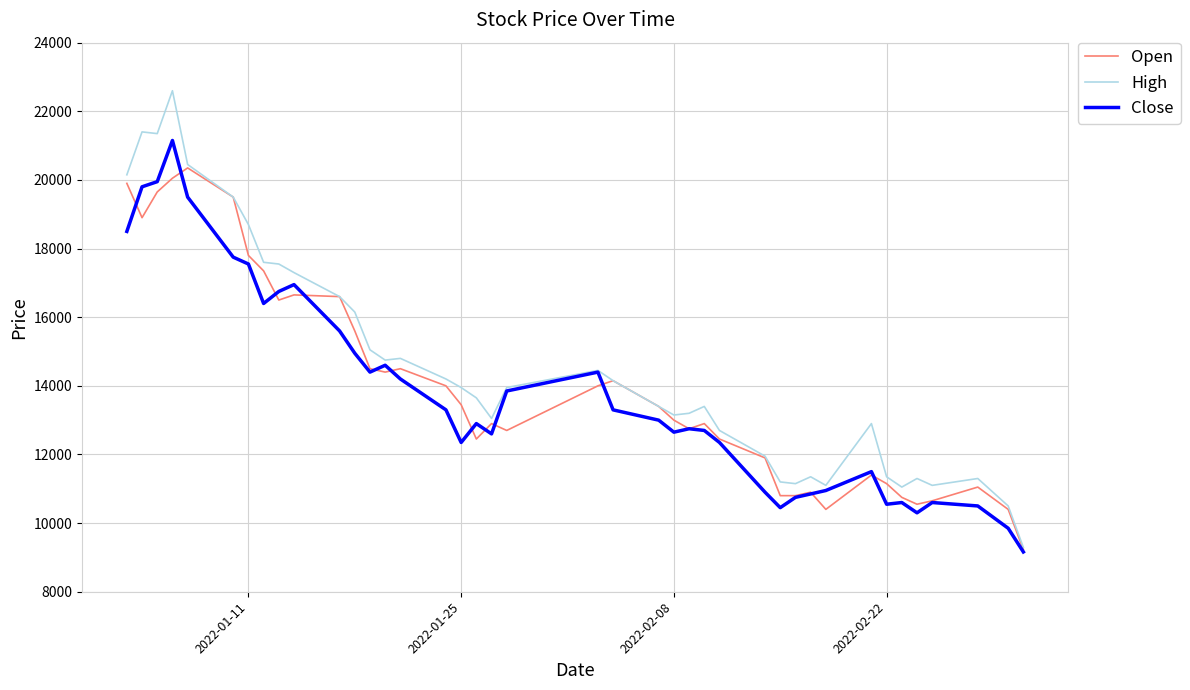

What is the smallest value displayed?

9160